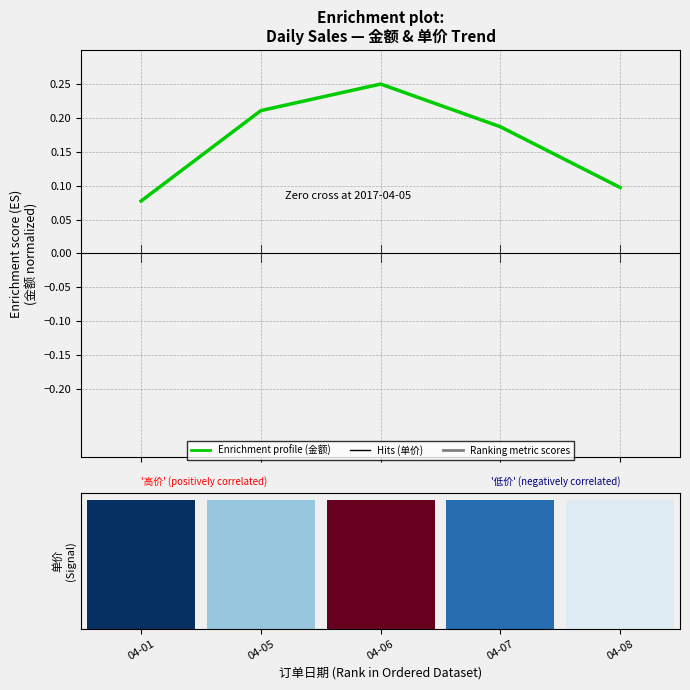

What is the difference between the values at 04-05 and 04-08?

0.1